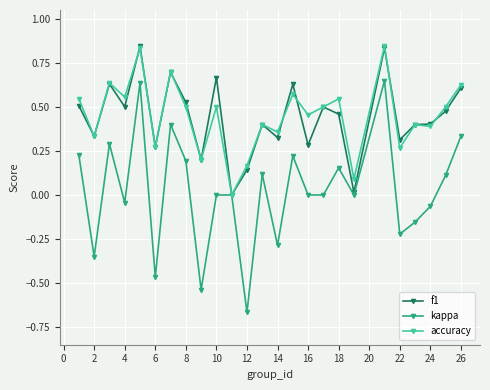

What are all the series names shown in the legend?

f1, kappa, accuracy